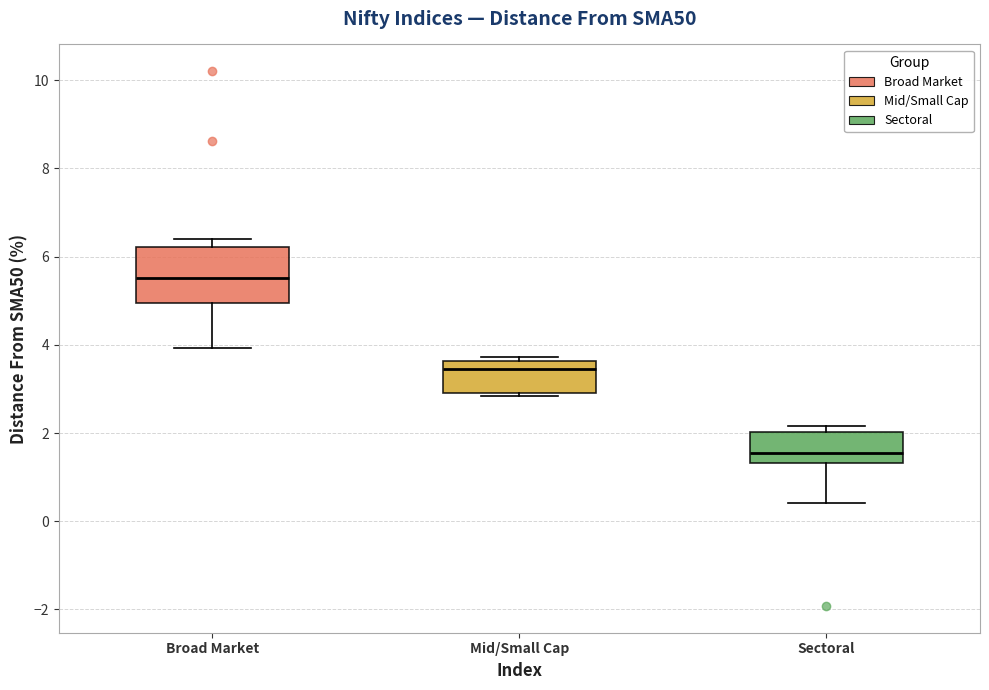

Reading left to right, read every box against the y-axis: the position of its median line, the range the box covers, and the ends of its whiskers. The values are not printed on the chart, so give them approximately, as read against the axis.

Broad Market: median 5.6, box 5.0 to 6.2, whiskers 4.0 to 6.4
Mid/Small Cap: median 3.4, box 2.8 to 3.6, whiskers 2.8 (just below the box's lower edge) to 3.8
Sectoral: median 1.6, box 1.4 to 2.0, whiskers 0.4 to 2.2